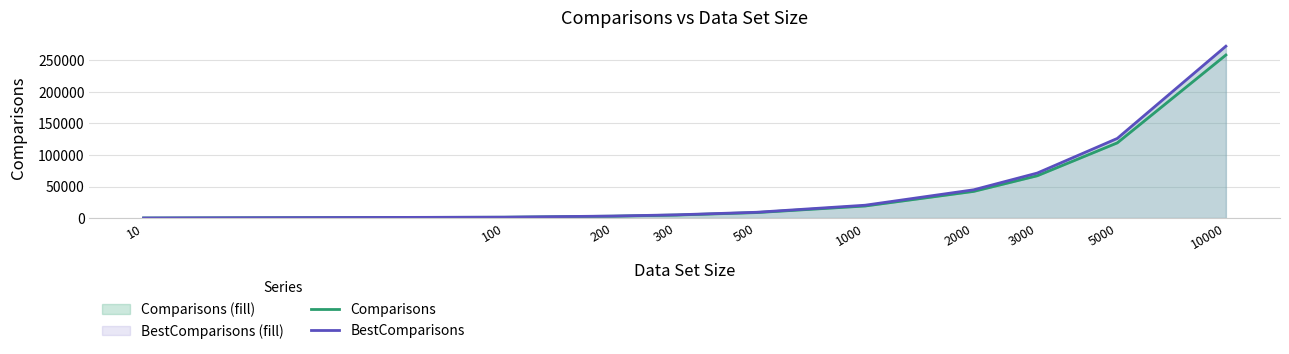

How many lines are shown in the chart?

2